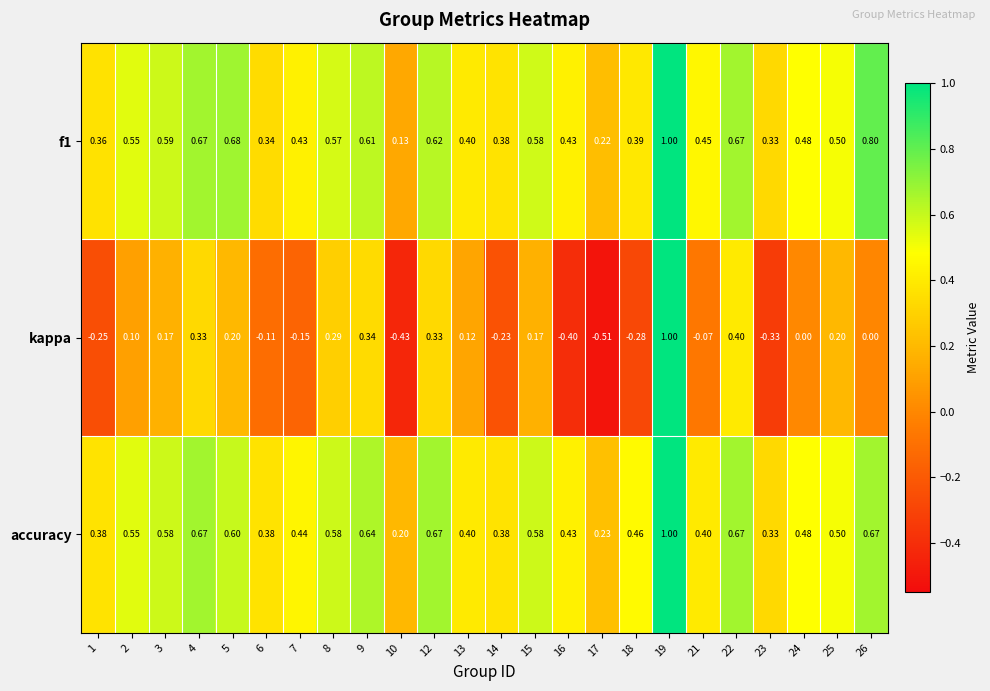

At which category does the chart reach its minimum across all series?

17